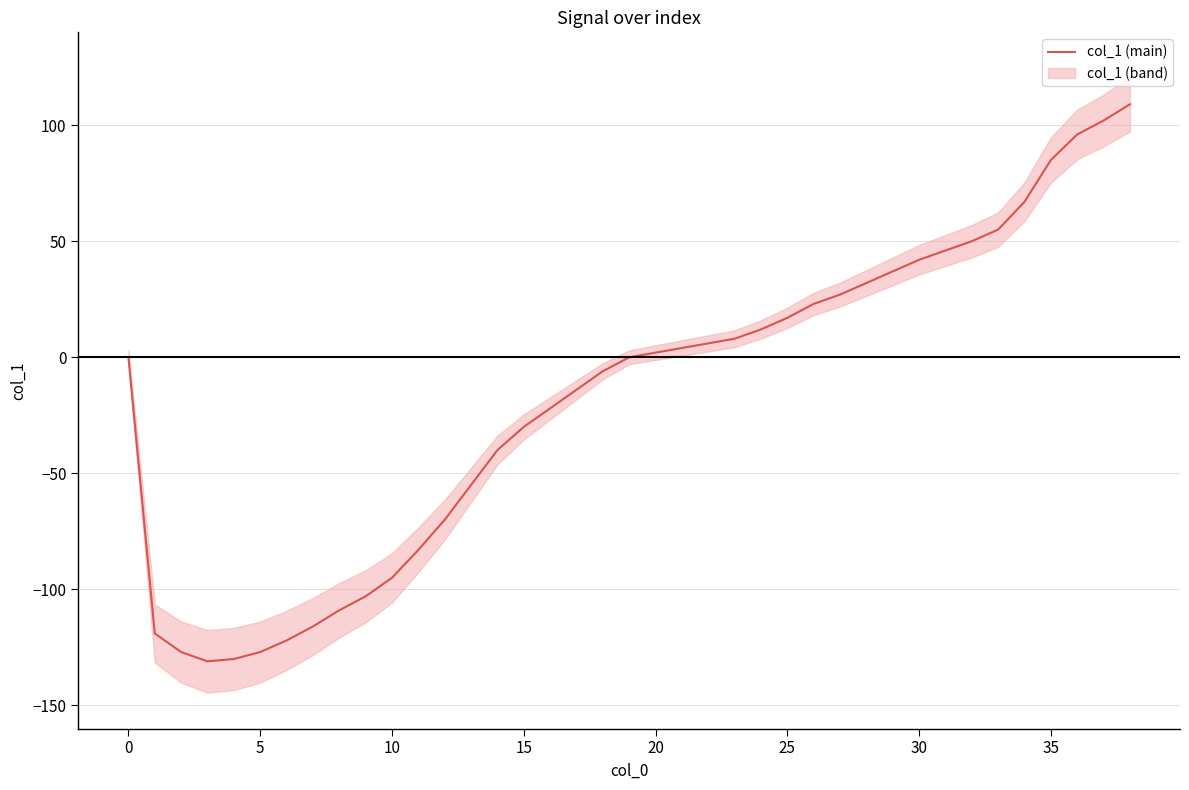

What value does the data have at 24?

12